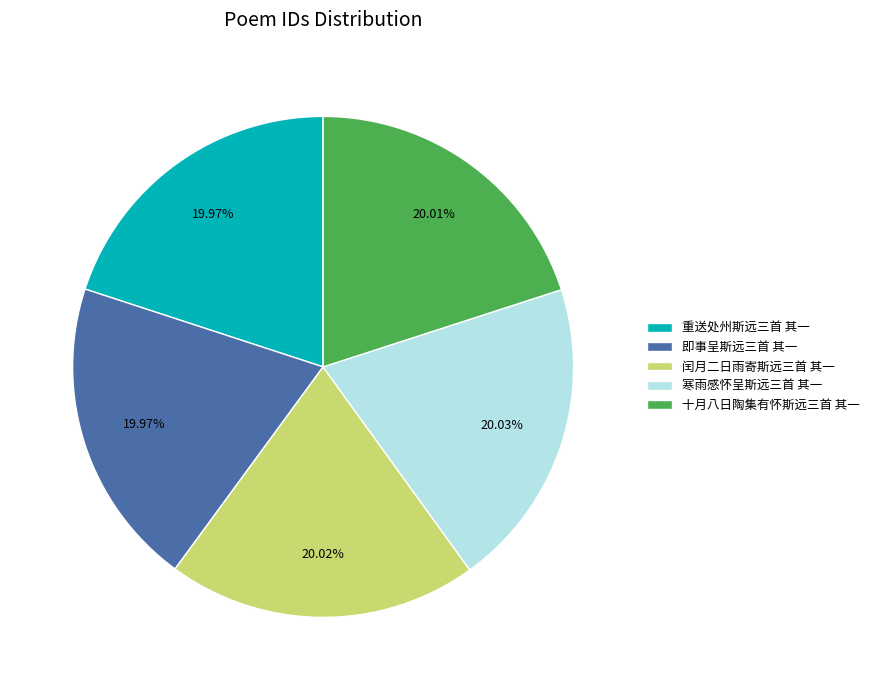

To the nearest percent, what percentage of the pie is 寒雨感怀呈斯远三首 其一?

20%